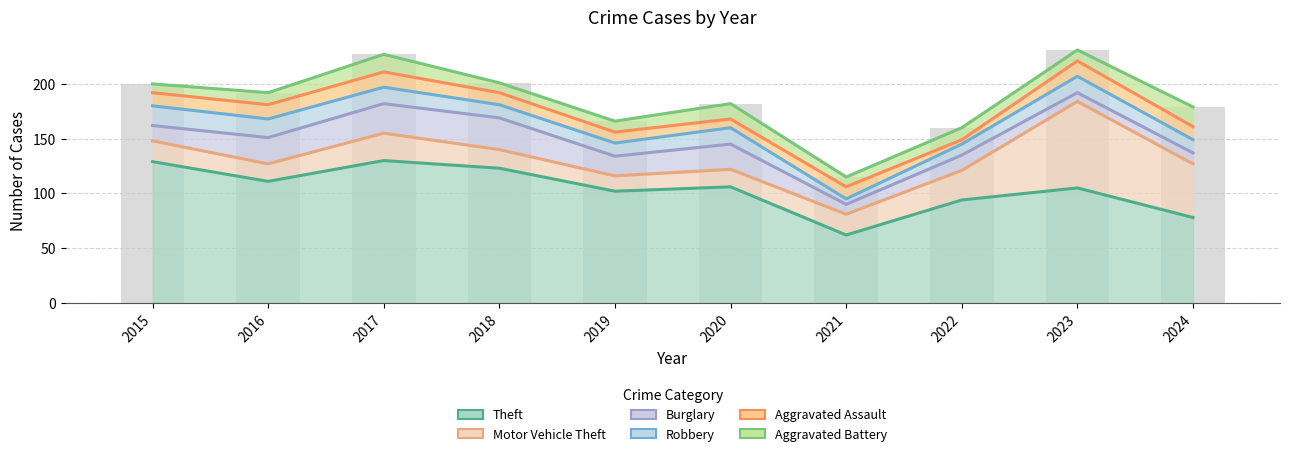

List the series in order of their peak value, highest first.

Theft, Motor Vehicle Theft, Burglary, Robbery, Aggravated Battery, Aggravated Assault